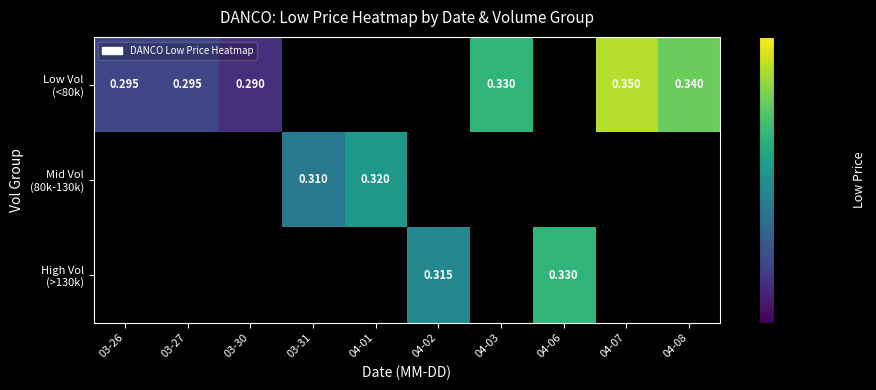

What is the approximate value of Low Vol (<80k) at 04-08?

0.3